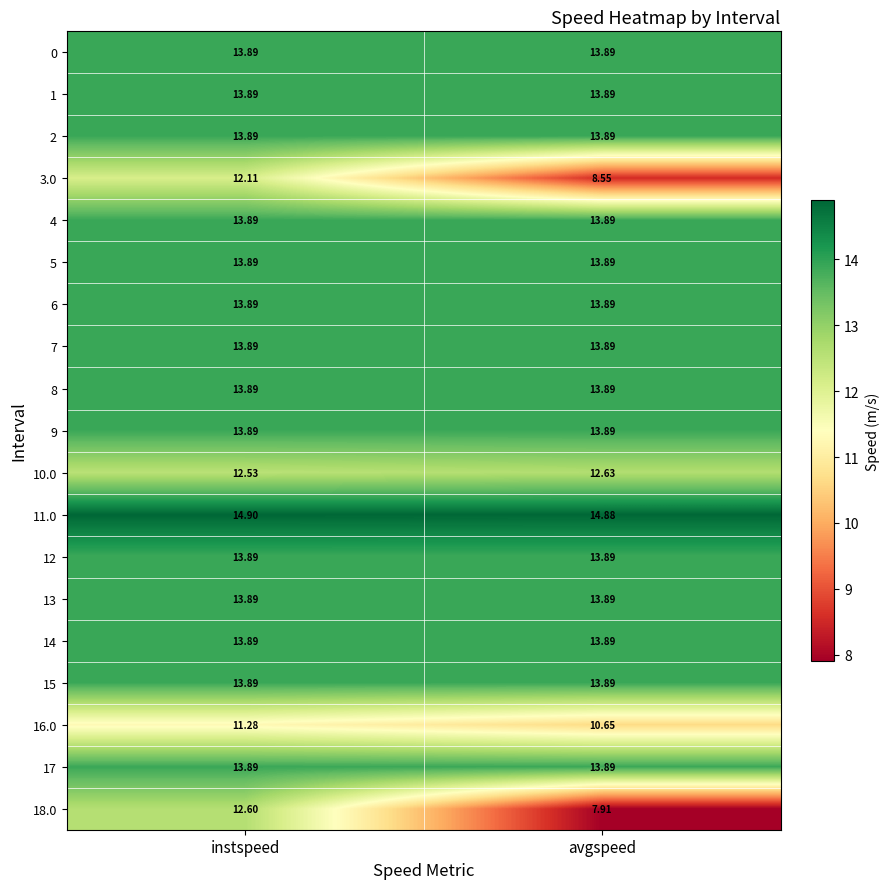

At which category does the chart reach its peak across all series?

instspeed